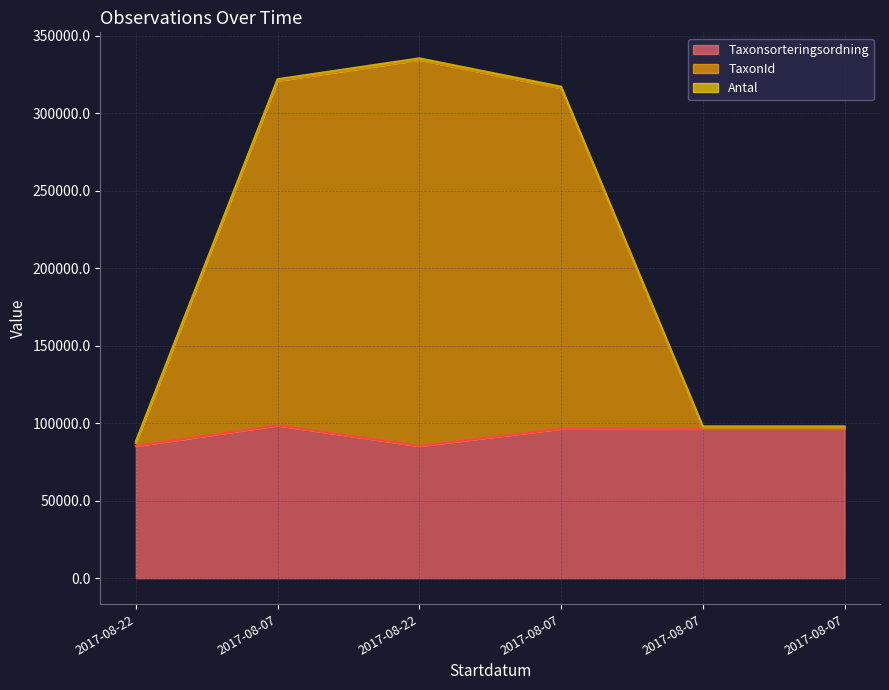

What is the difference between the second highest and minimum values in the TaxonId series?

233777